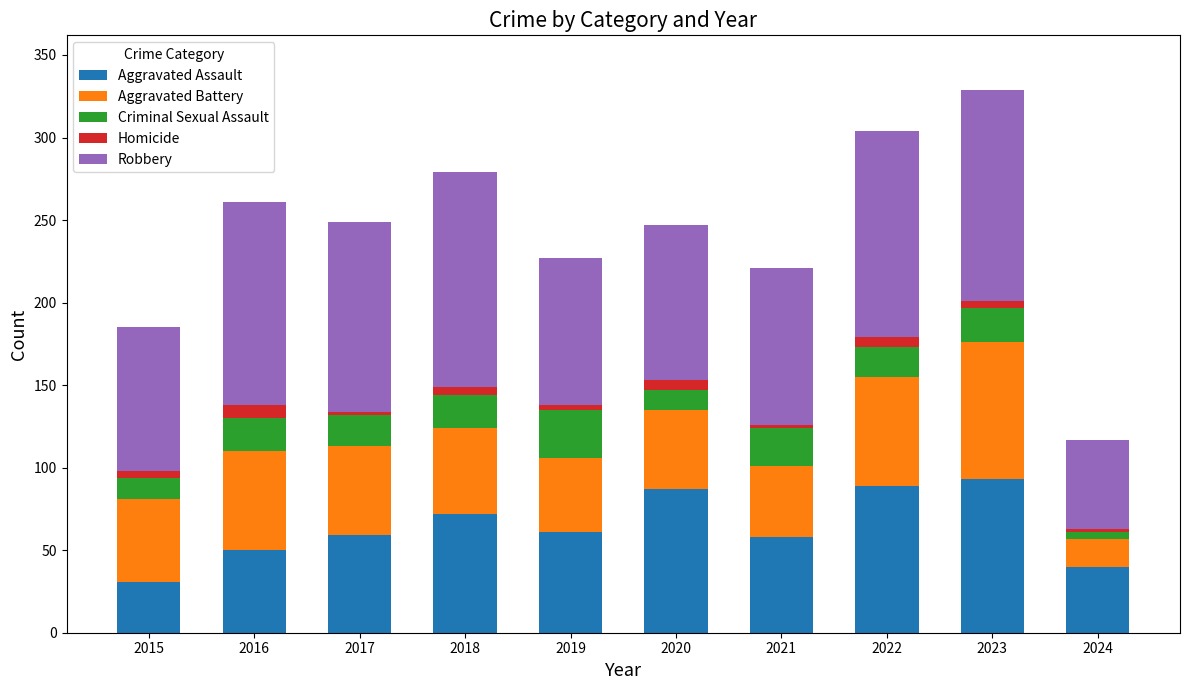

What is the minimum value for Aggravated Assault?

31